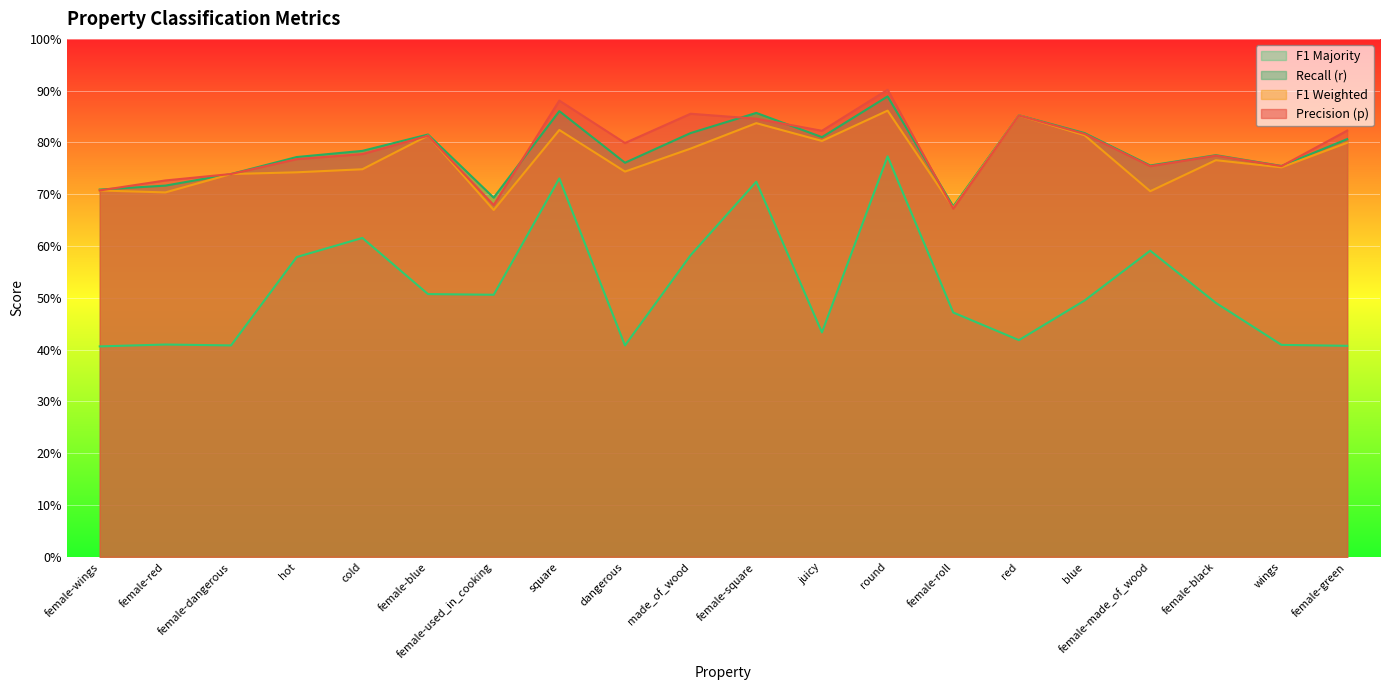

What are all the series names shown in the legend?

F1 Majority, Recall (r), F1 Weighted, Precision (p)